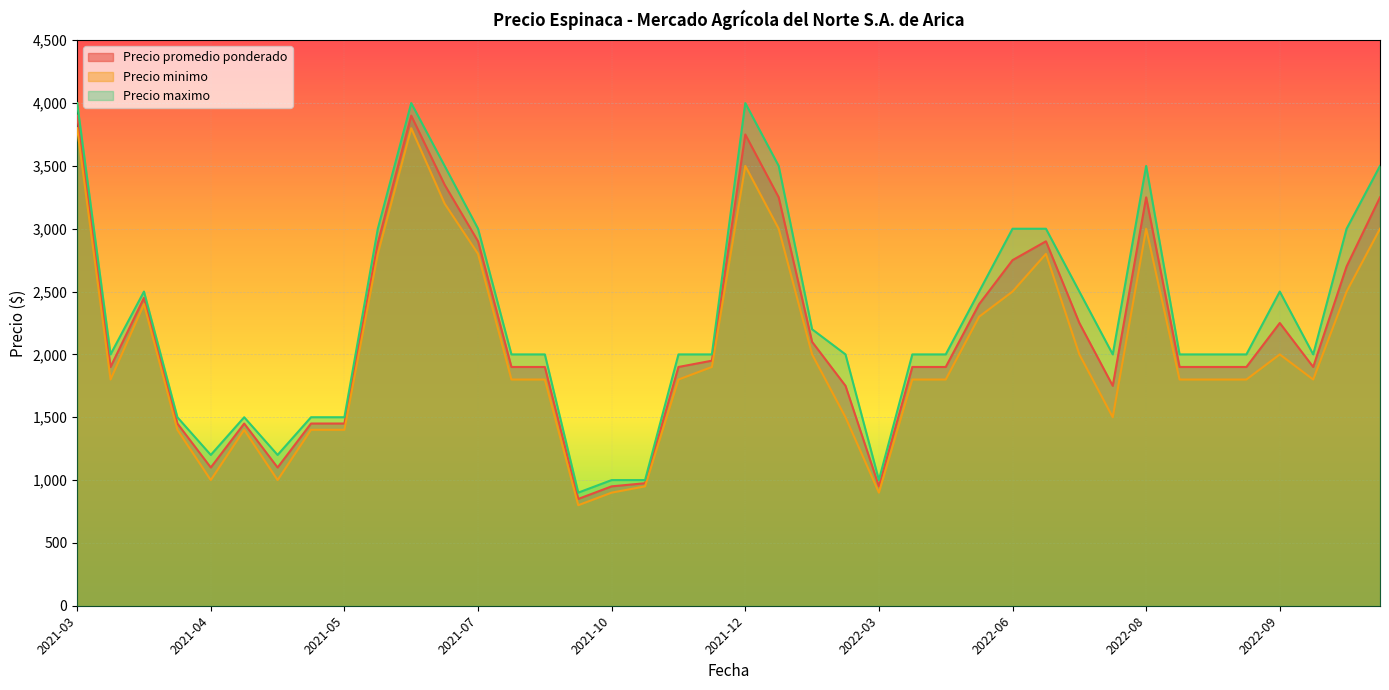

True or false: Precio minimo and Precio maximo cross at least once.

False